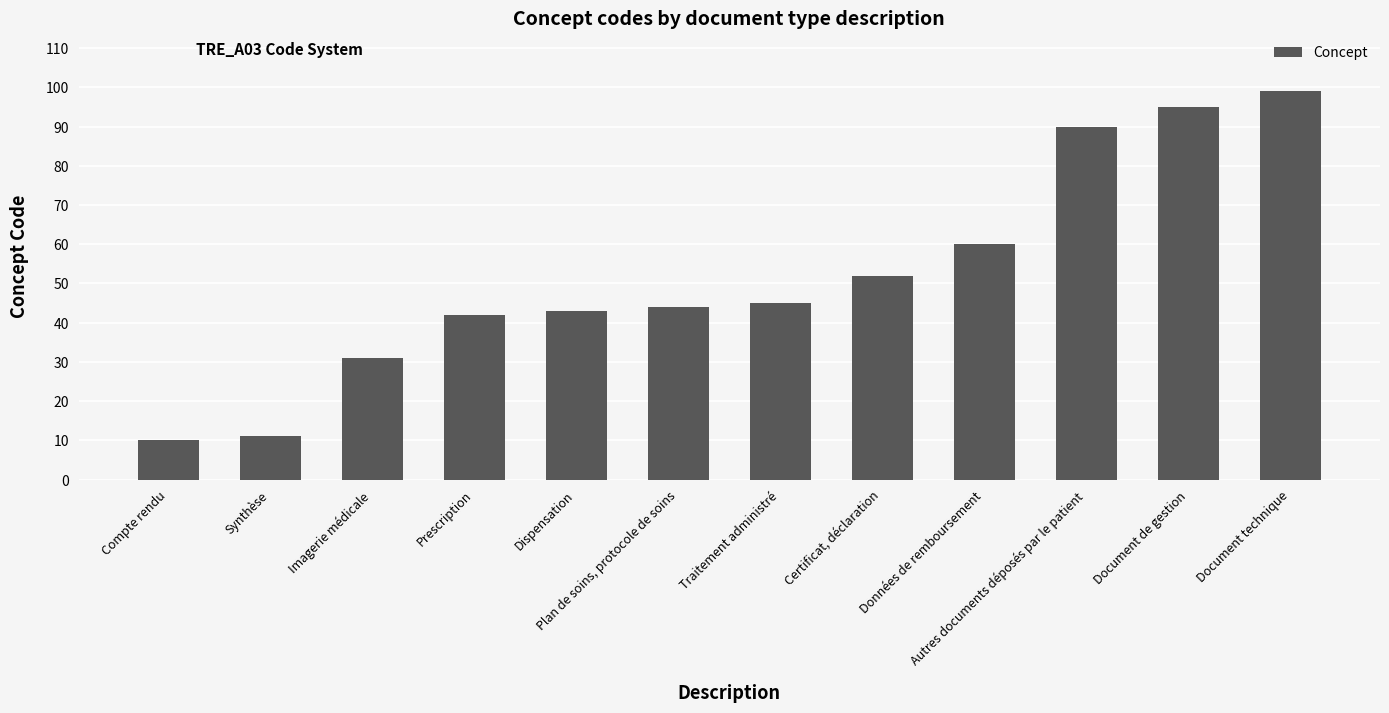

What is the label of the 12th bar from the right?

Compte rendu